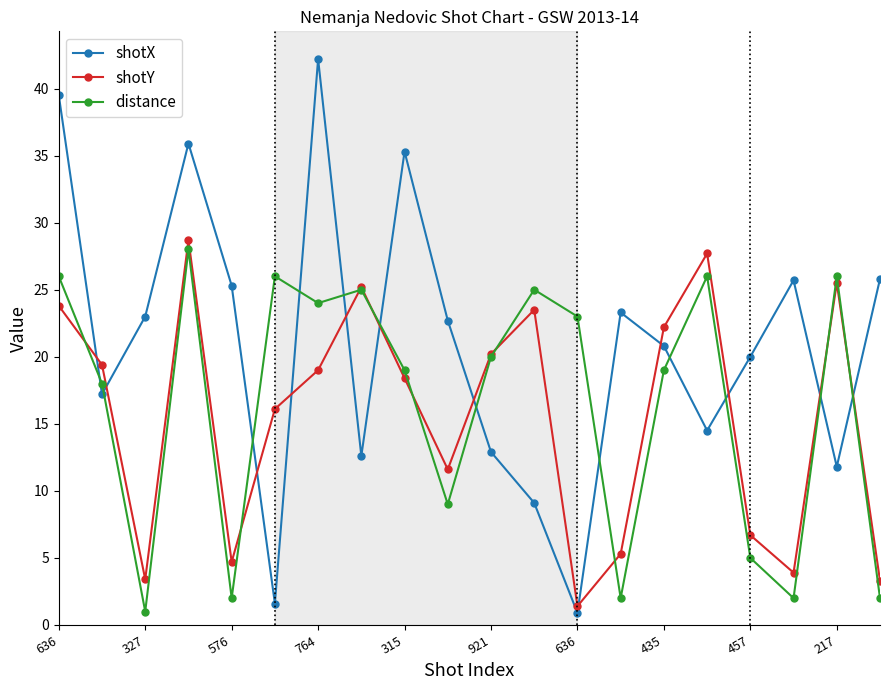

How many interior local peaks does the shotX series have?

5